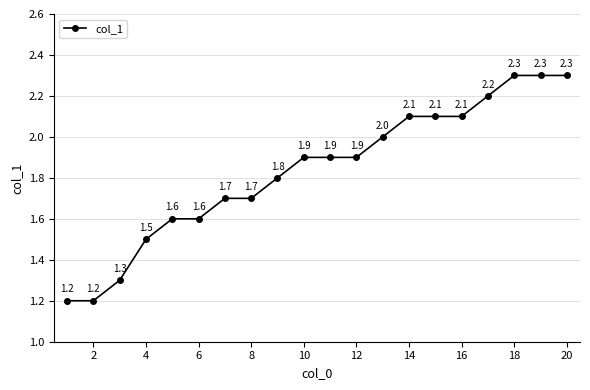

What is the value of the 3rd point from the left?

1.3